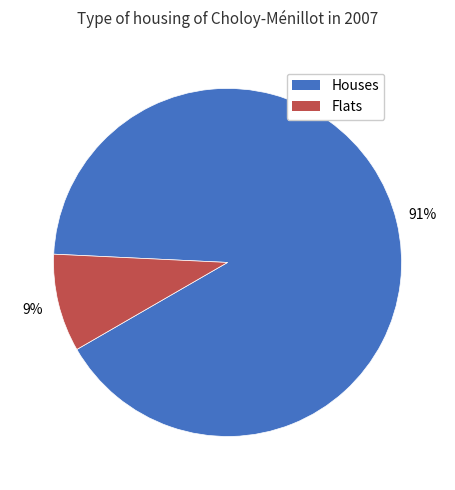

Rank the categories by value from highest to lowest.

Houses, Flats